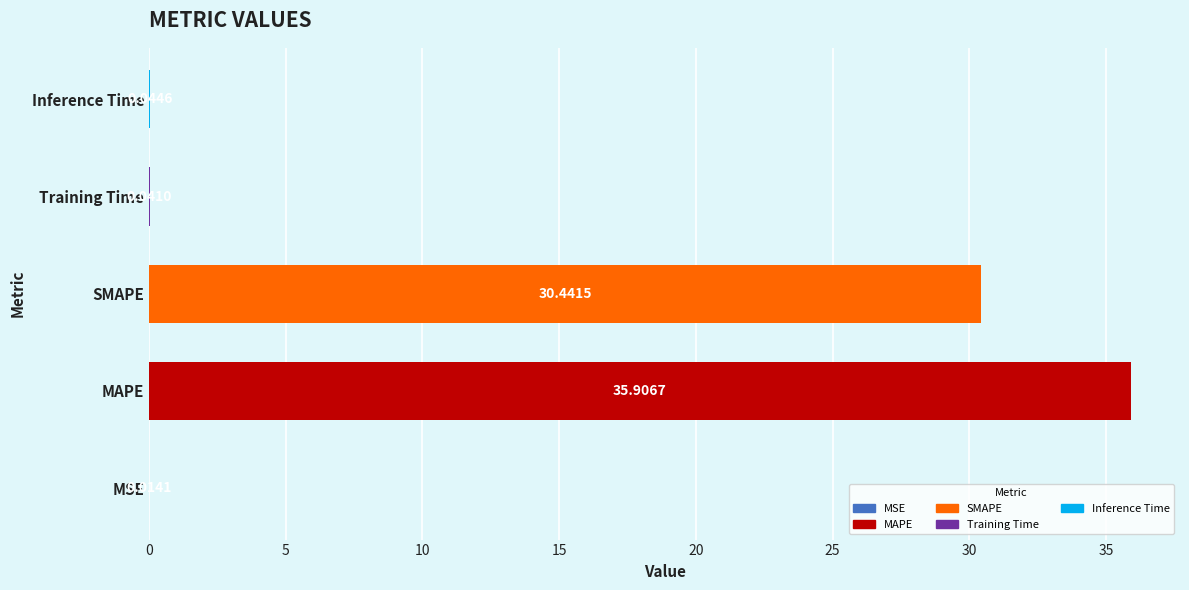

At which label is the value closest to 17?

SMAPE